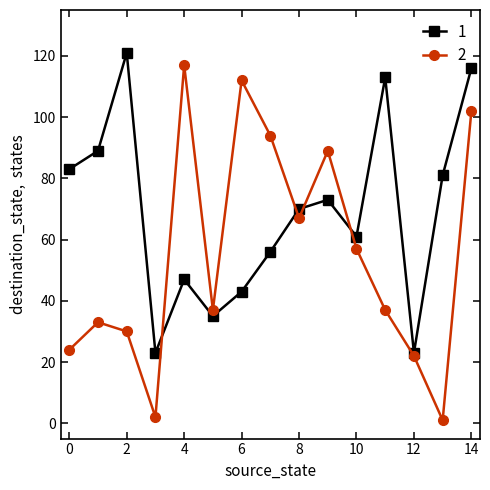

What is the greatest value displayed?

121